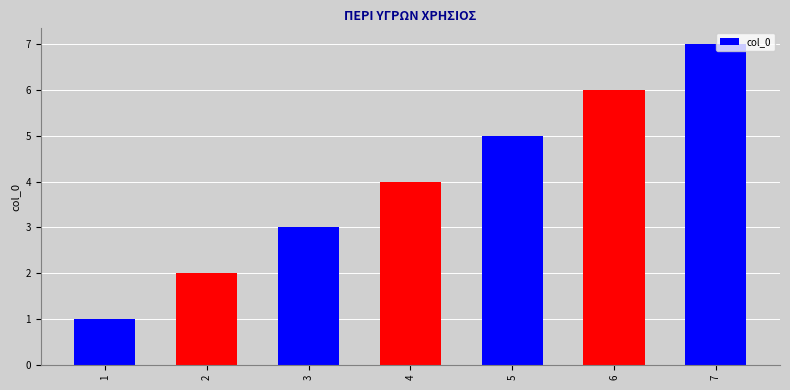

Which category has the highest value across all series?

7